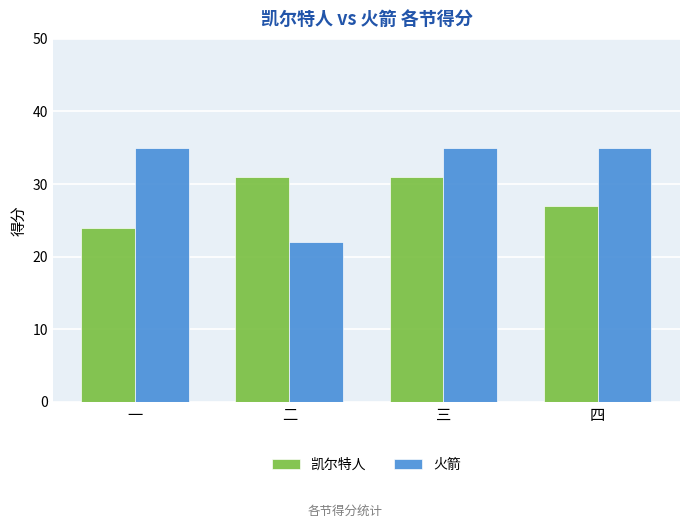

What is the difference between the highest and lowest values at 四?

8